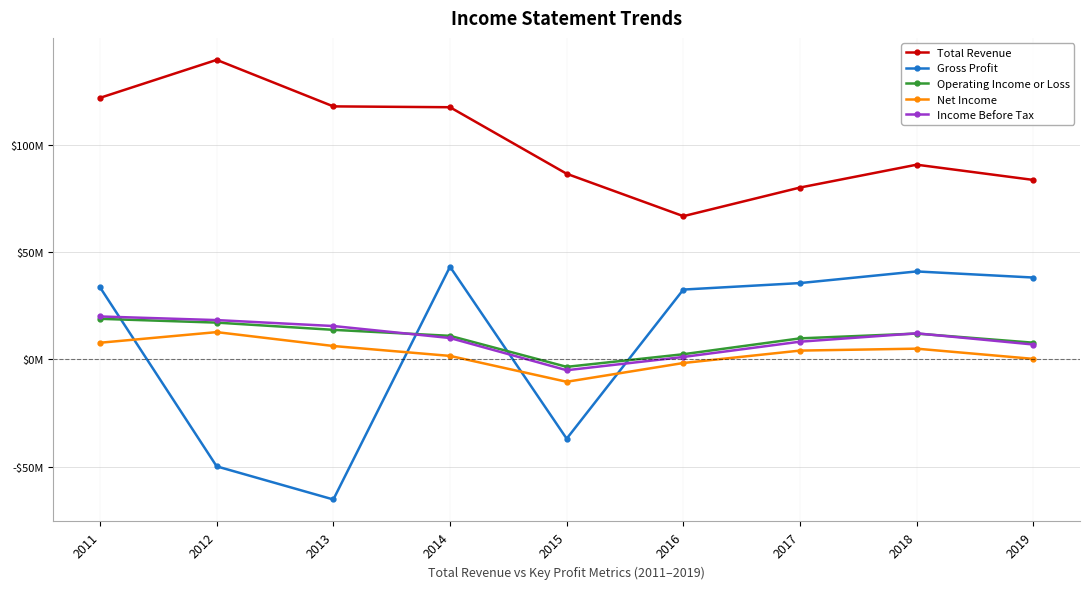

Is this an area chart (filled region under the line)?

No